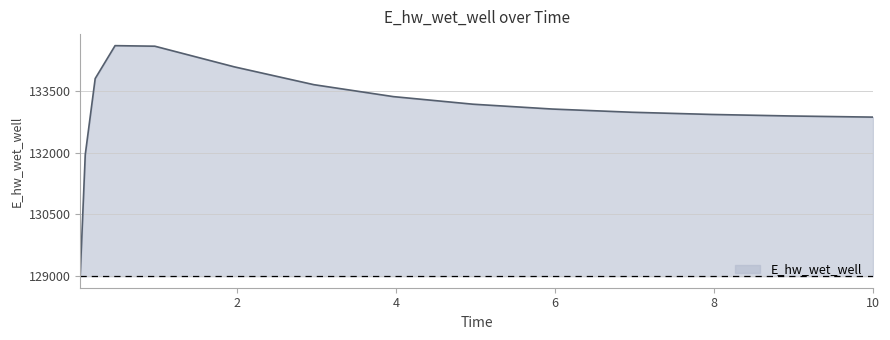

What is the minimum value shown in the chart?

129062.0